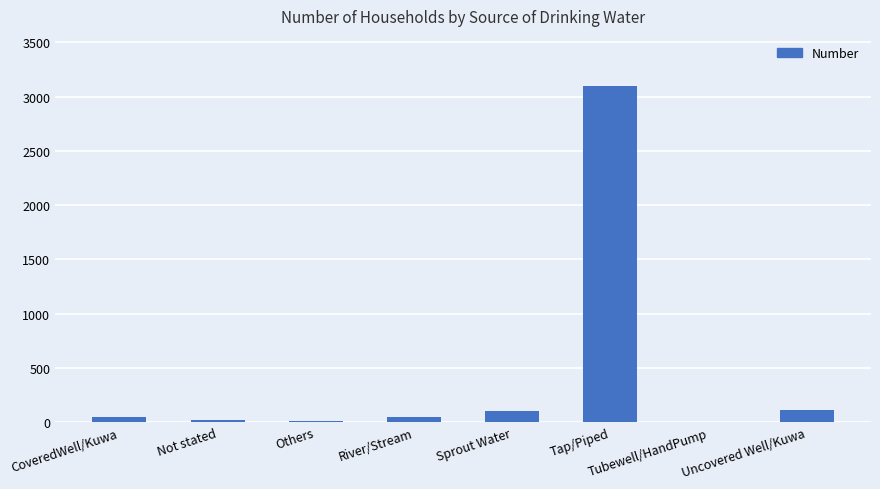

What is the sum of all values?

3435